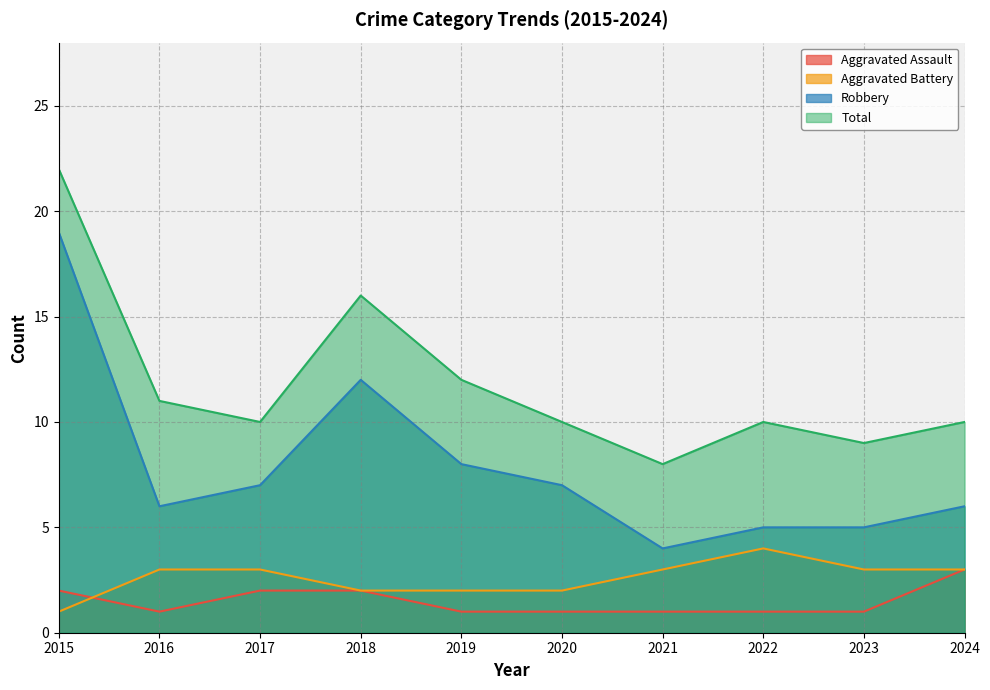

What is the maximum value for Robbery?

19